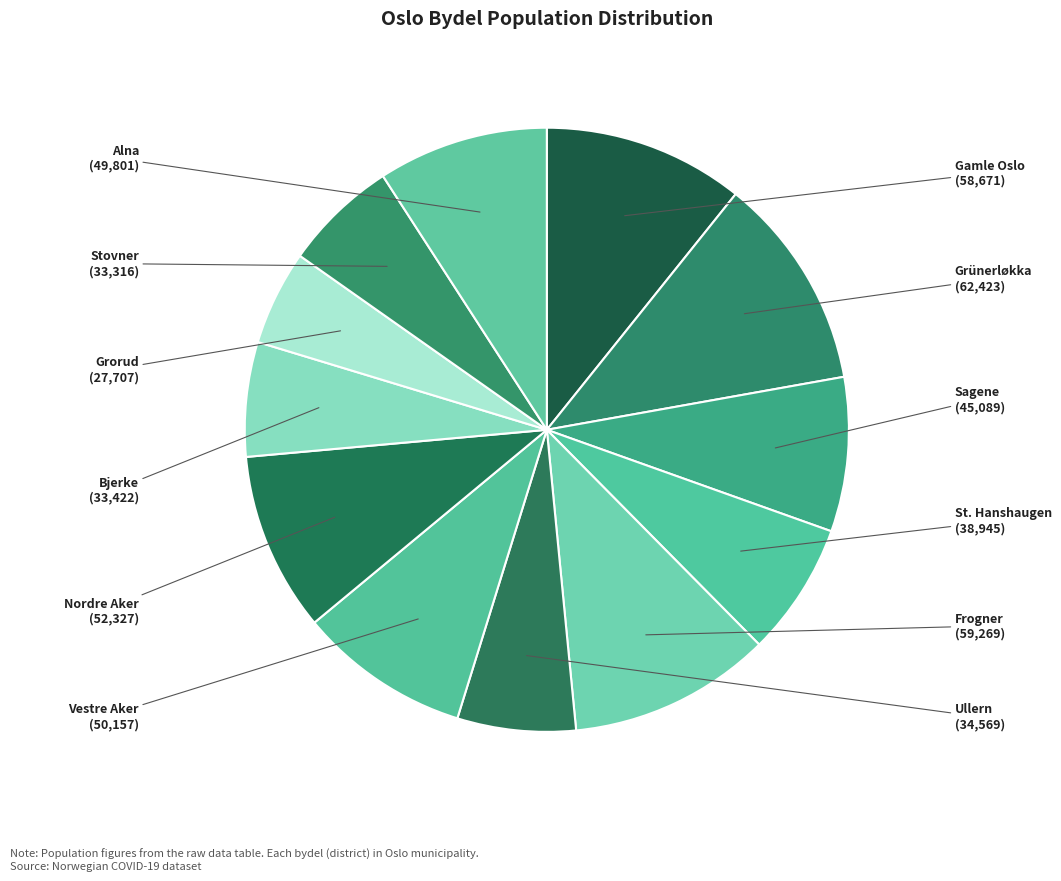

True or false: Nordre Aker accounts for 10% of the total.

True